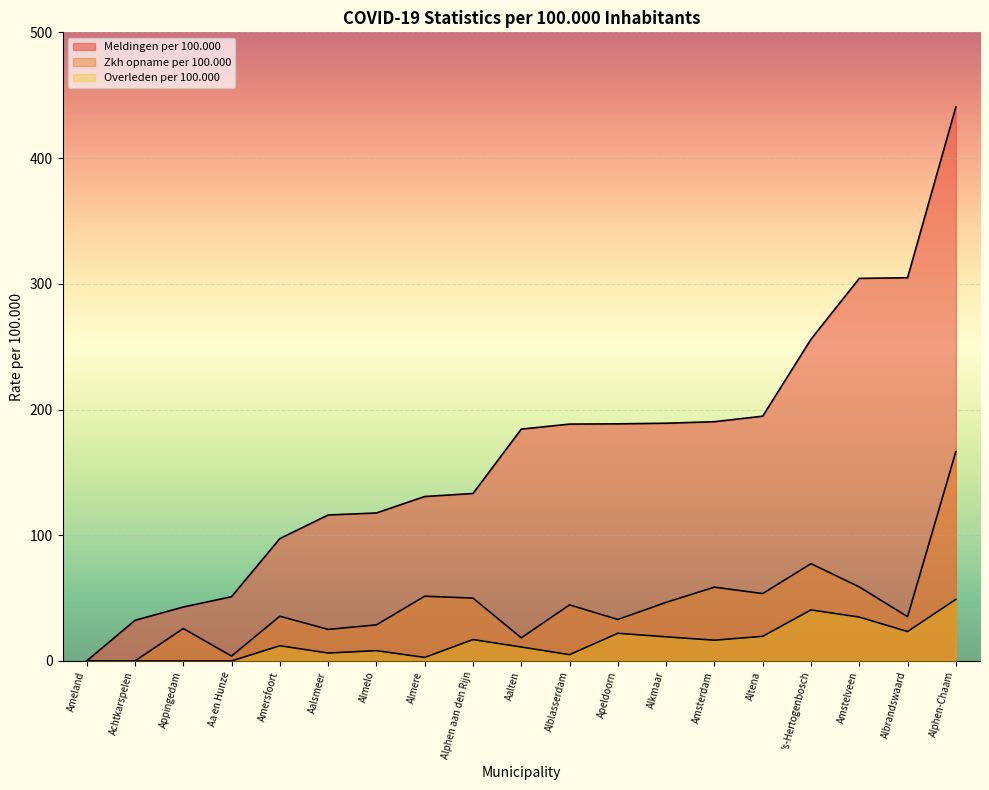

Which series changed the most between Albrandswaard and Almere?

Meldingen per 100.000